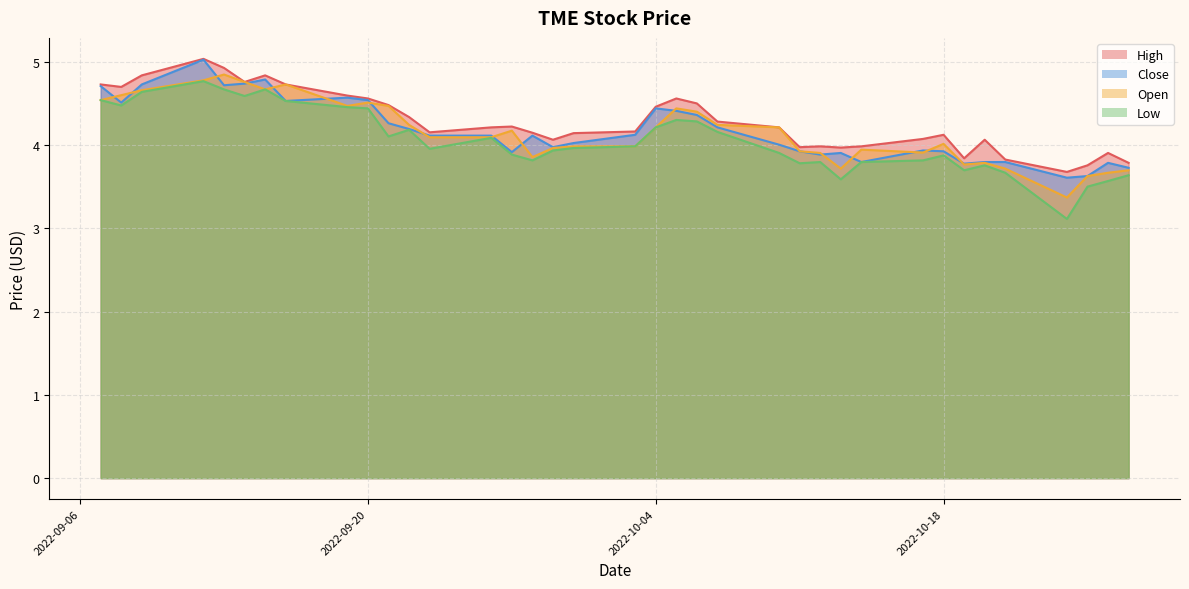

What is the spread (max minus min) of values at 2022-10-21?

0.2